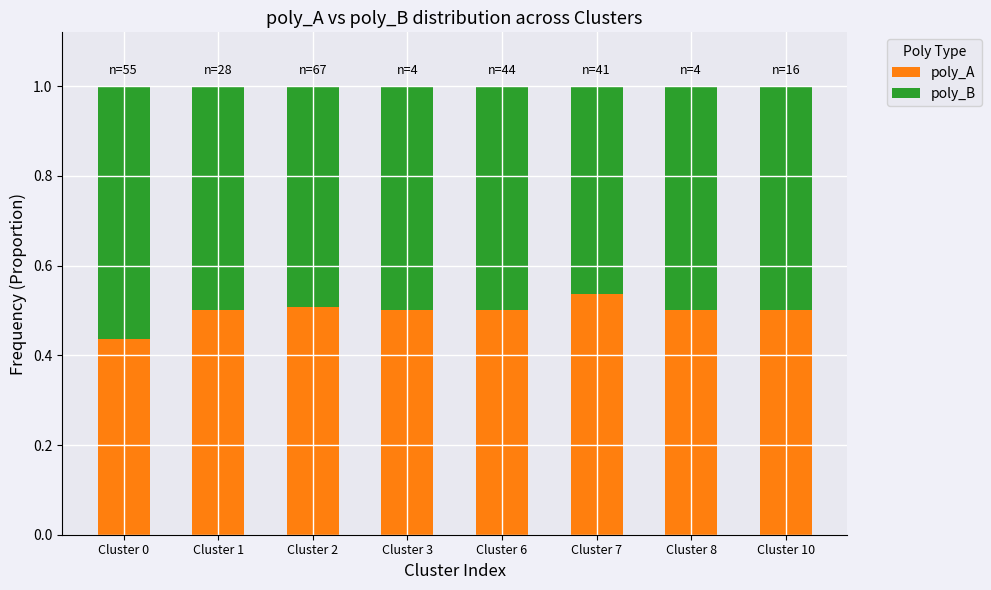

The value of poly_A at Cluster 10 is 0.9. True or false?

False